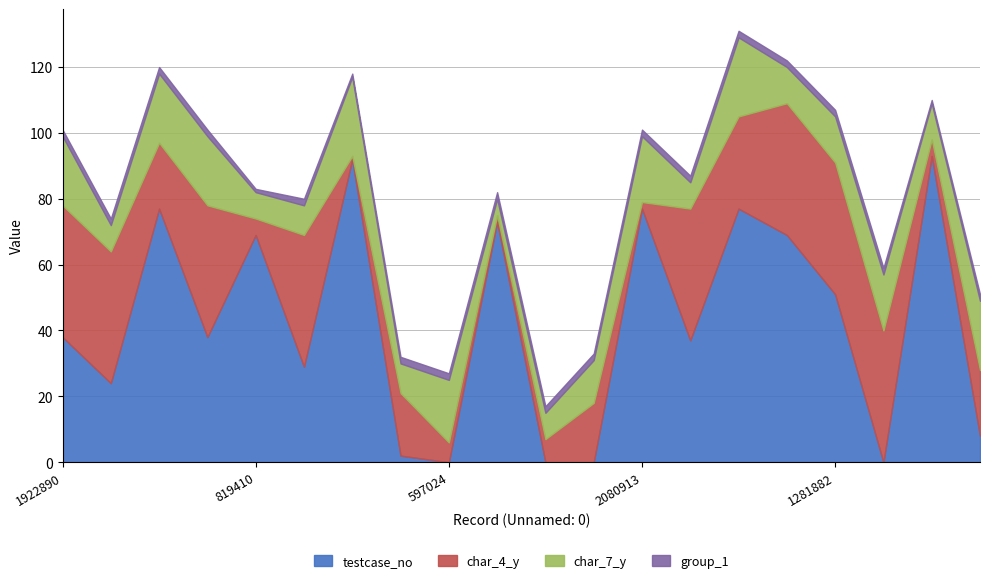

What is the sum of all char_7_y values?

292